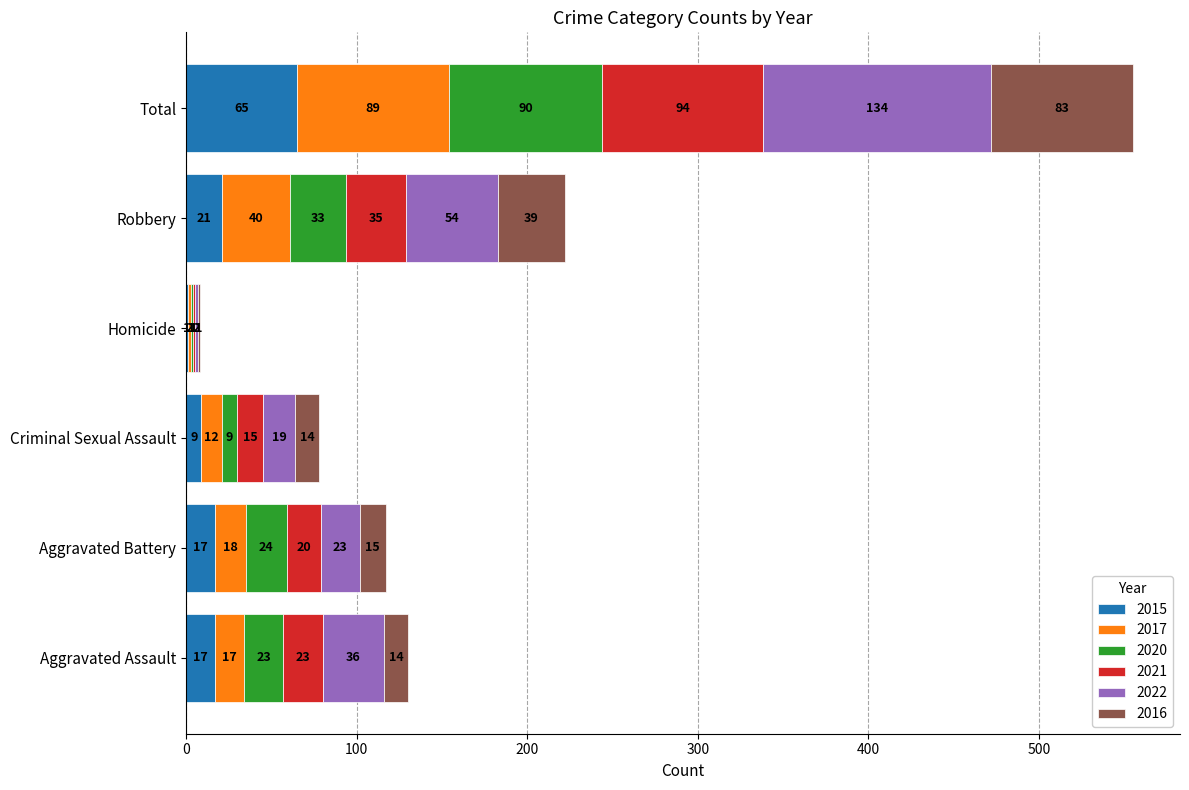

What is the sum of the 2015 values at Aggravated Battery and Homicide?

18